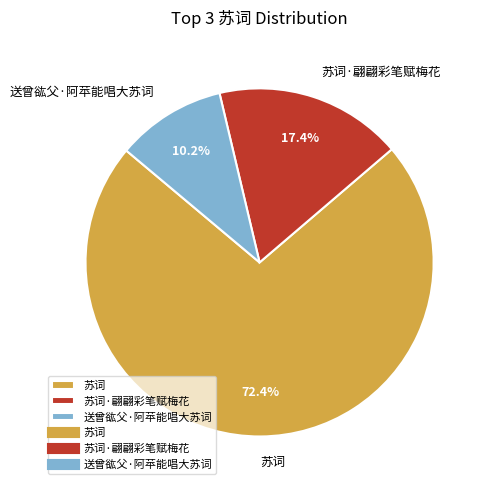

Which slice is the largest?

苏词